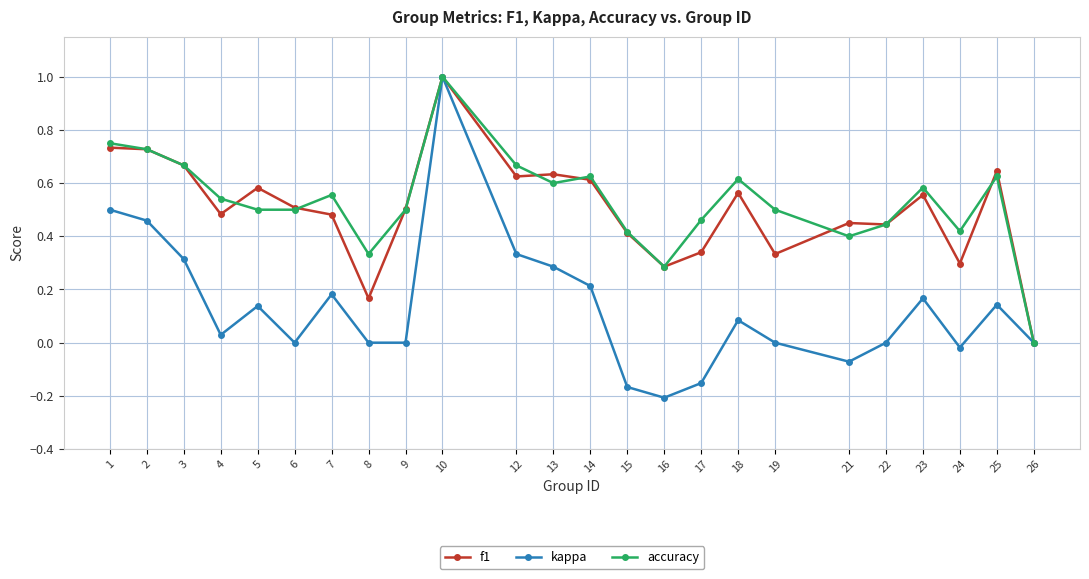

Where is the first local maximum for kappa?

5